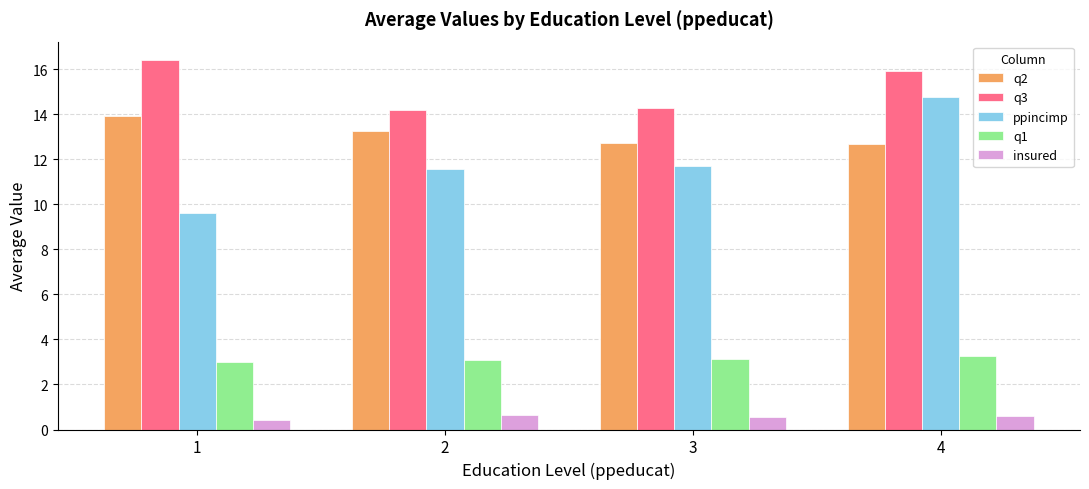

At which category is the sum across all series the highest?

4